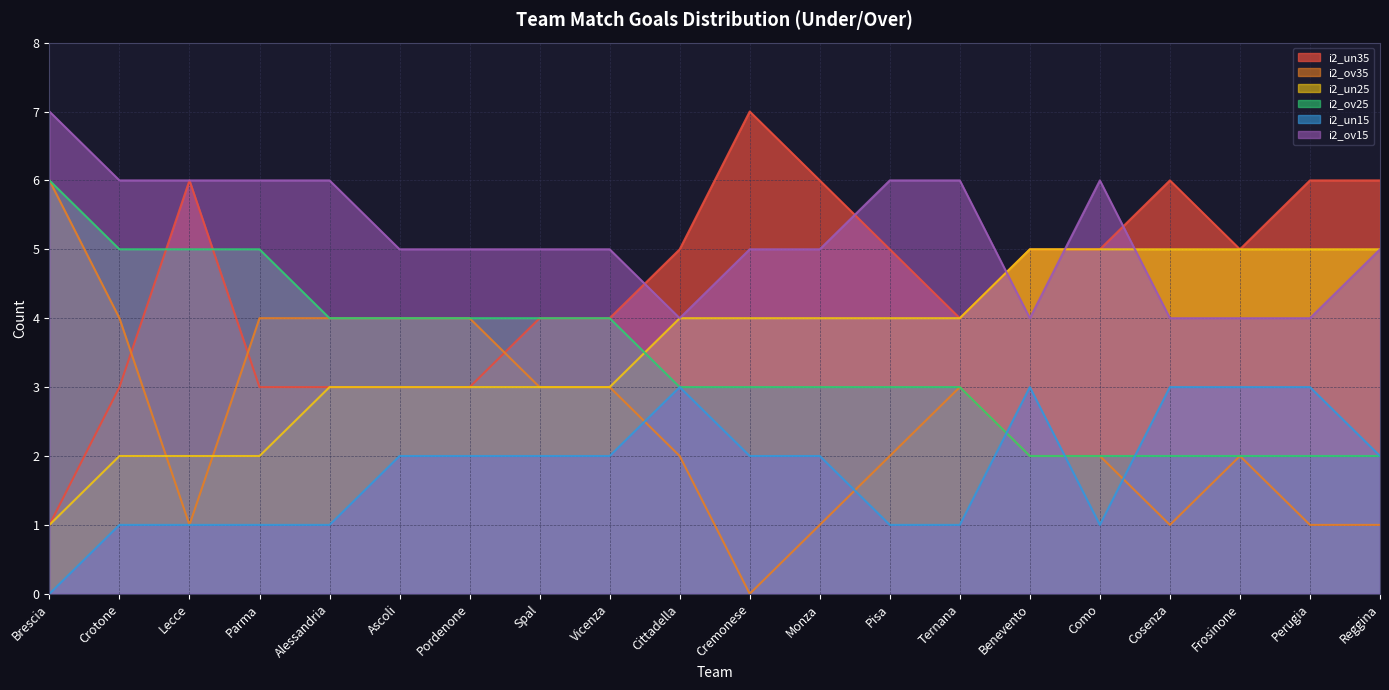

How many values in the i2_ov15 series are below 5?

5